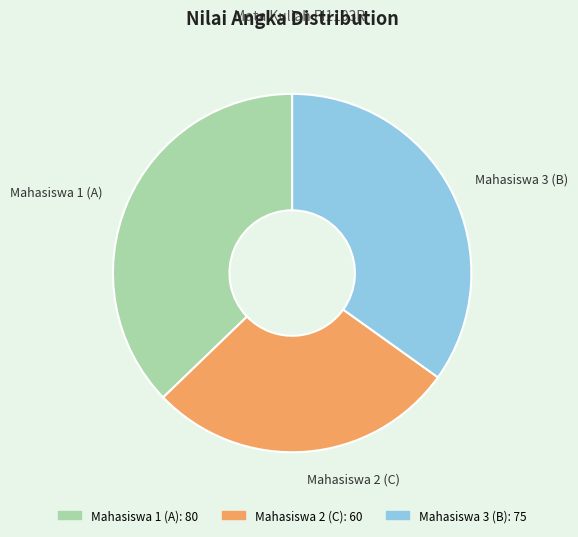

Which has a higher value, Mahasiswa 3 (B) or Mahasiswa 2 (C)?

Mahasiswa 3 (B)